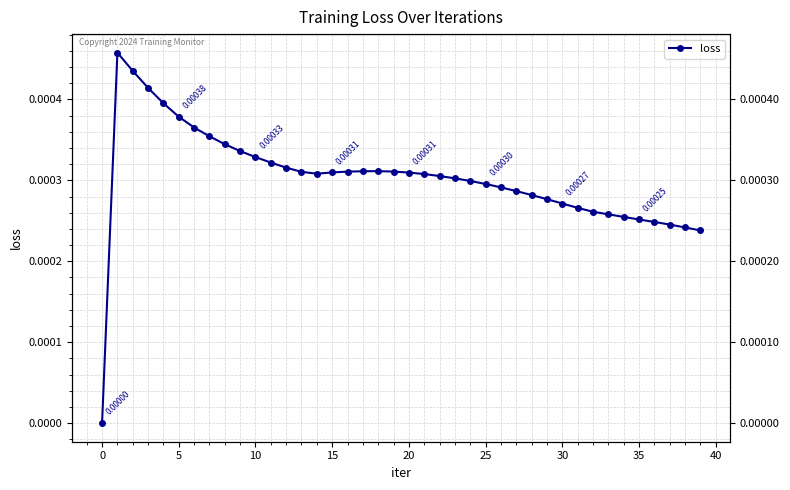

How many points are higher than both their immediate neighbors (excluding endpoints)?

2